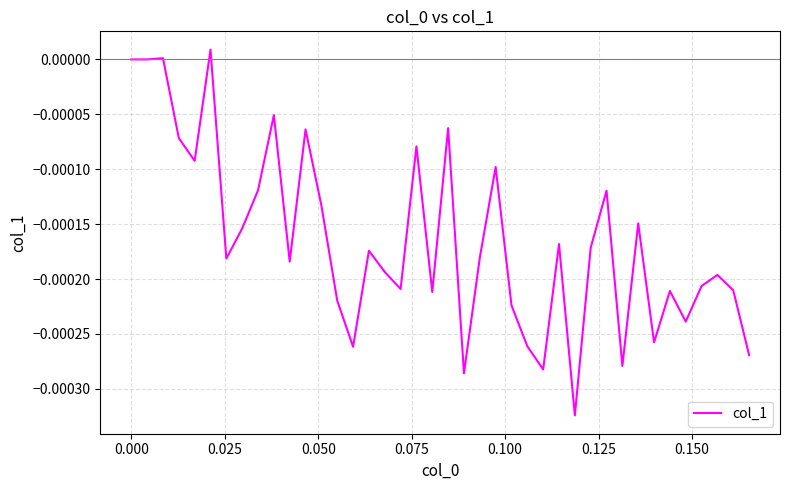

Is this an area chart (filled region under the line)?

No